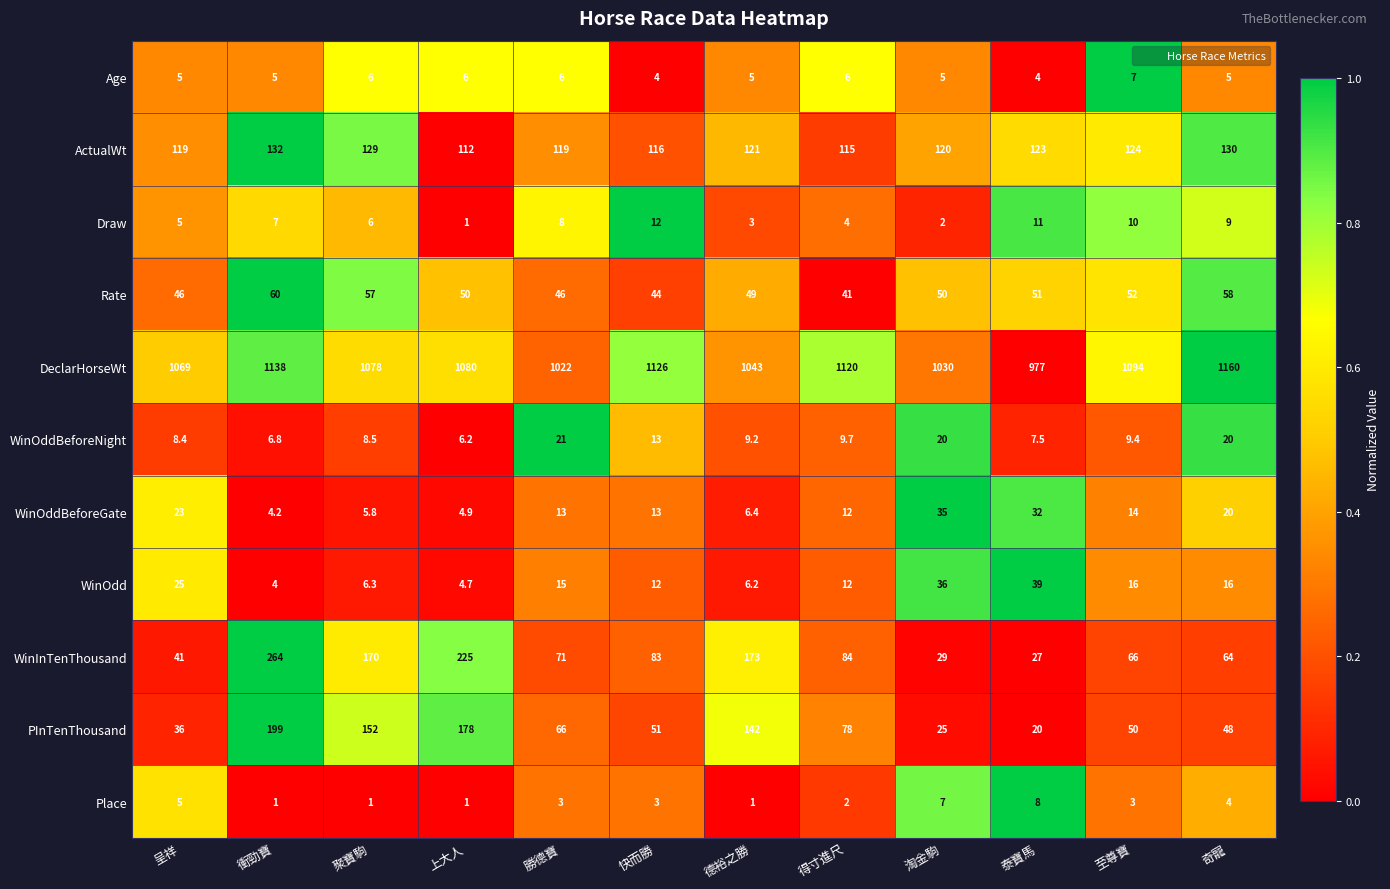

The WinOddBeforeNight series shows 9.4 at 至尊寶. True or false?

True